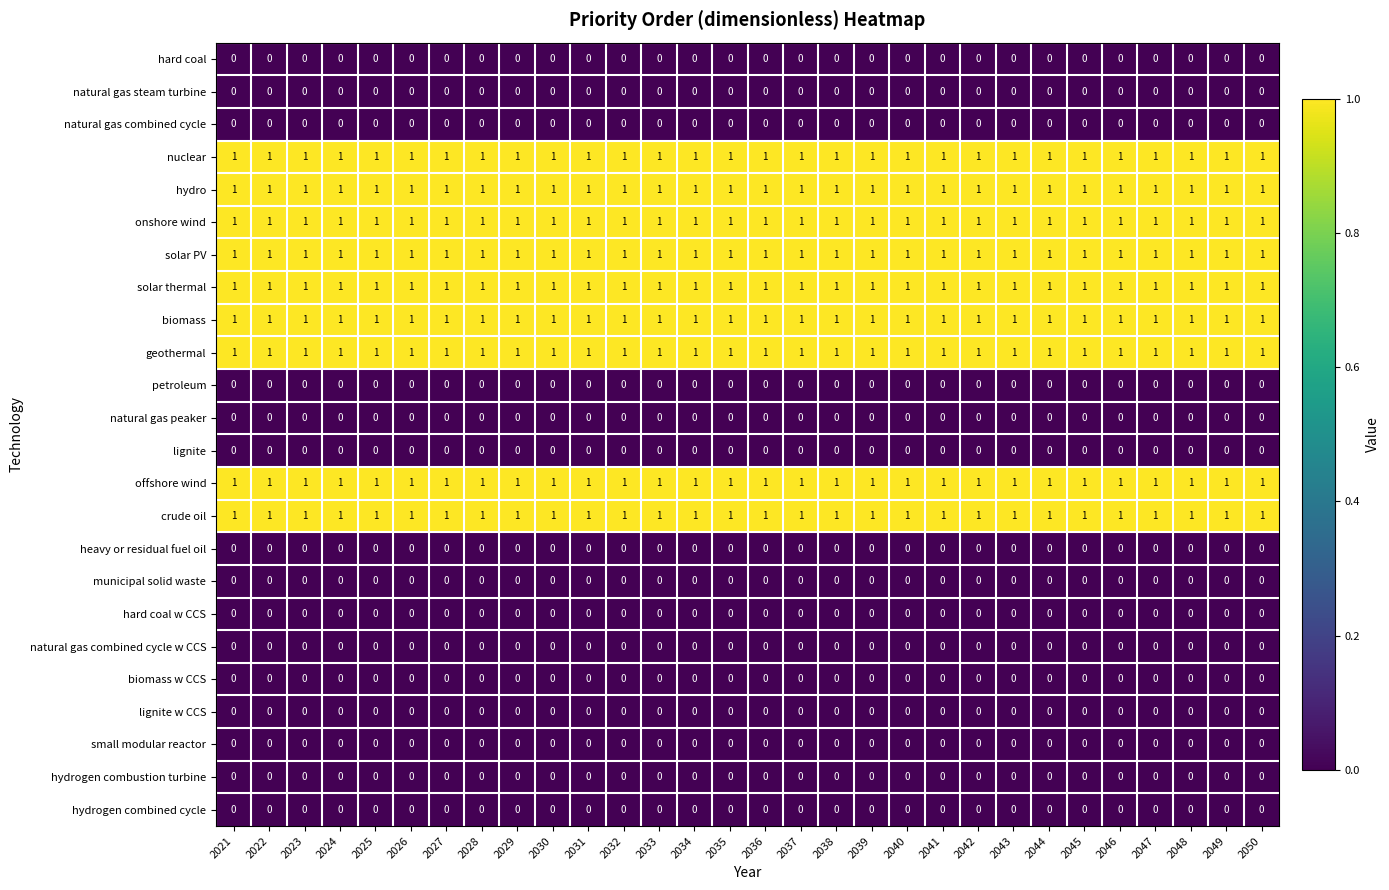

What is the total value across all series at 2039?

9